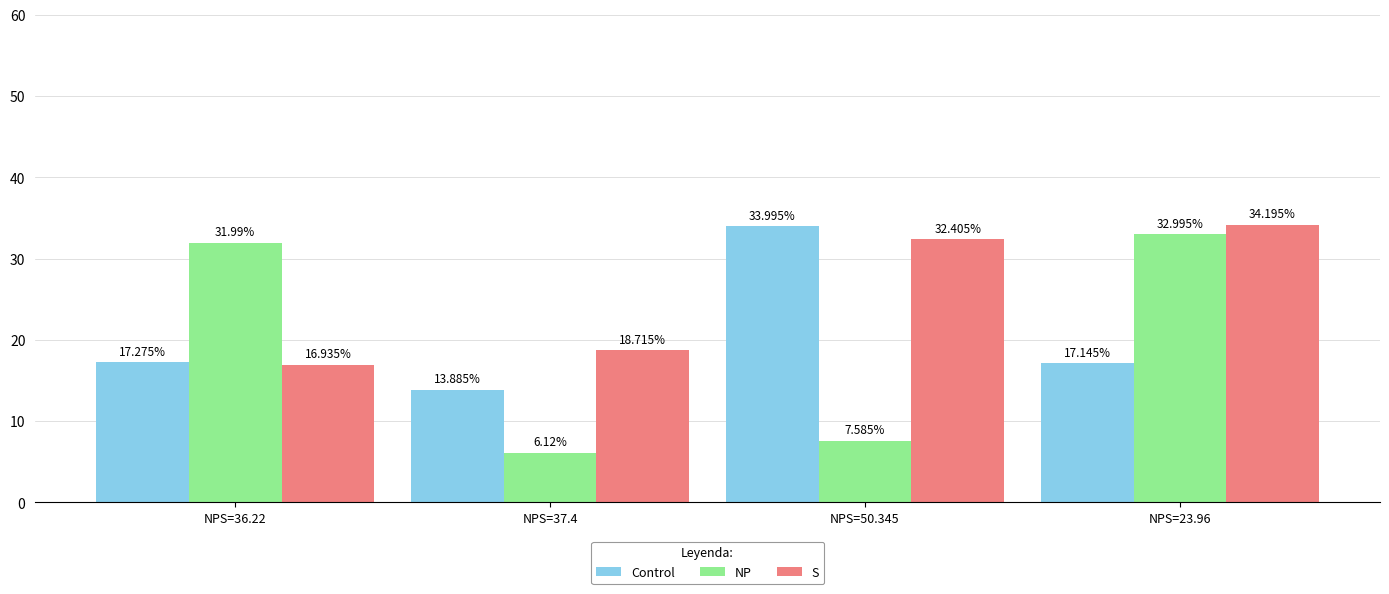

At which label does Control reach its peak?

NPS=50.345